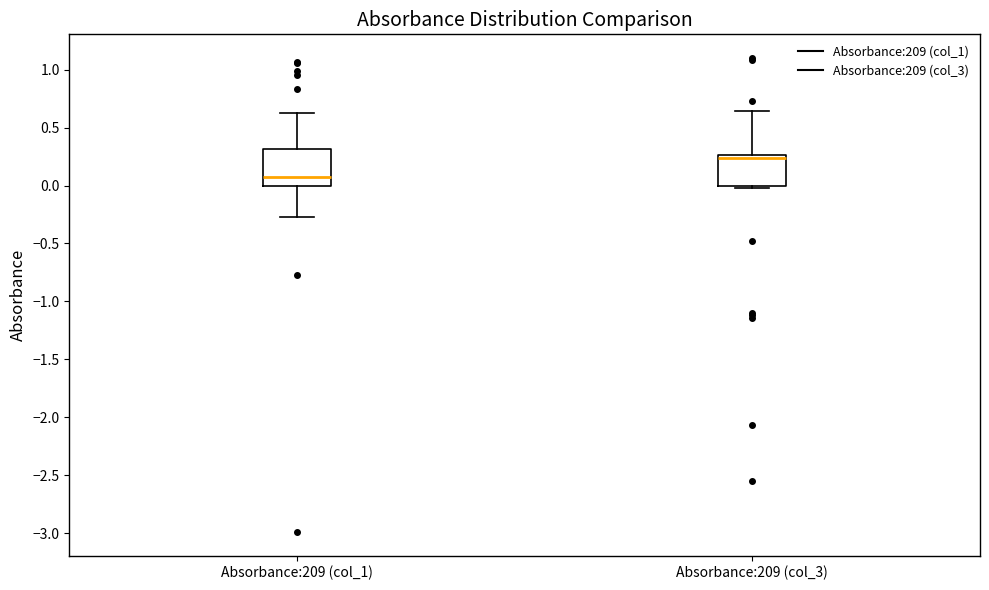

Where does the lower whisker of the box for Absorbance:209 (col_1) end on the y-axis? The values are not printed on the chart, so give them approximately, as read against the axis.

-0.25